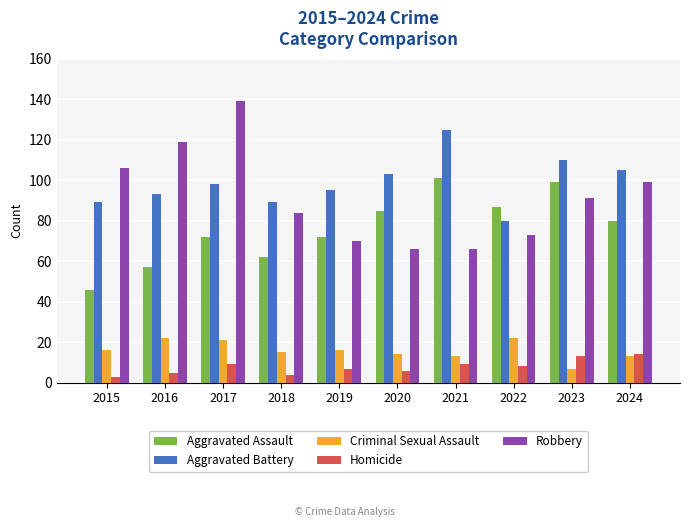

At 2022, list the series in order from smallest to largest.

Homicide, Criminal Sexual Assault, Robbery, Aggravated Battery, Aggravated Assault